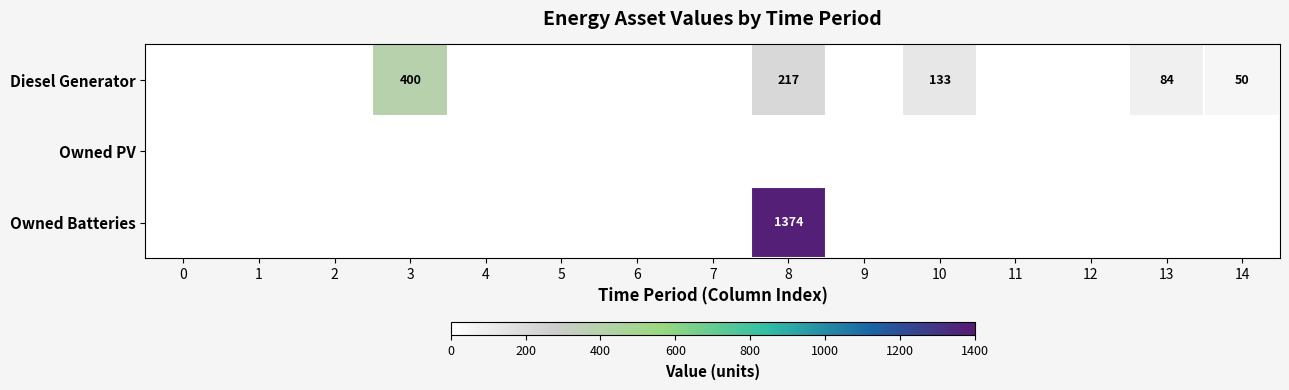

Is the value of Diesel Generator at 9 greater than the value of Owned PV at 0?

No